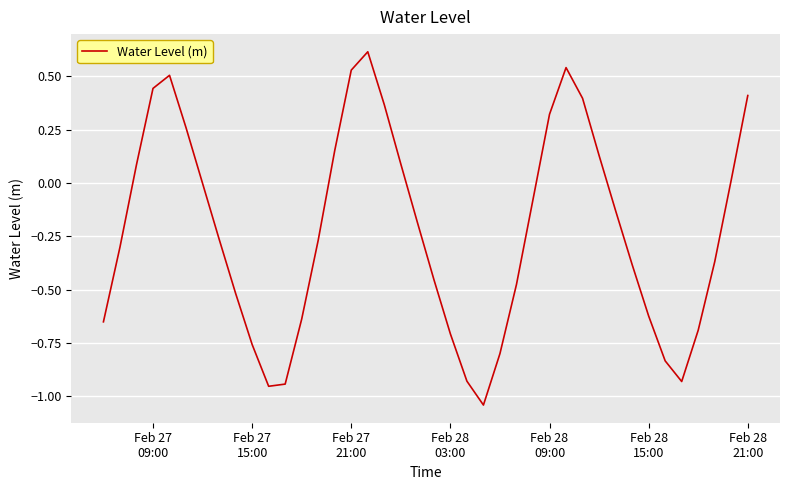

What is the difference between the maximum and minimum values?

1.7